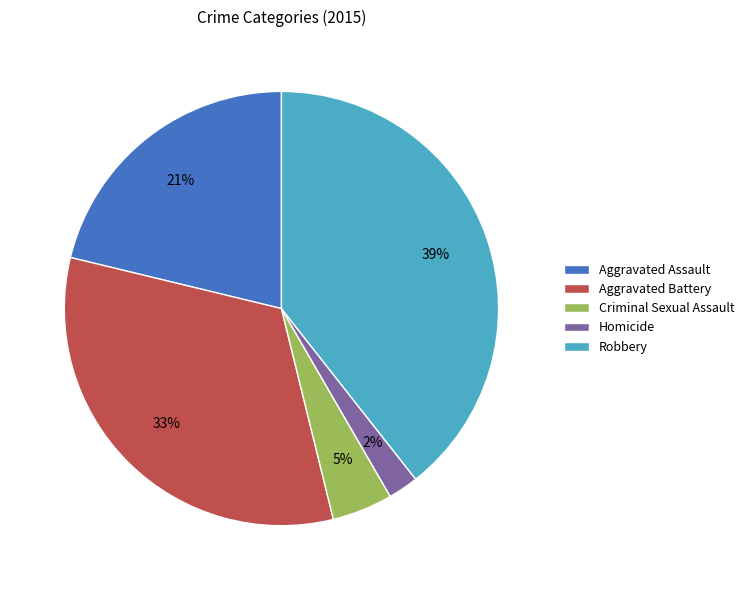

How many segments does this pie chart have?

5